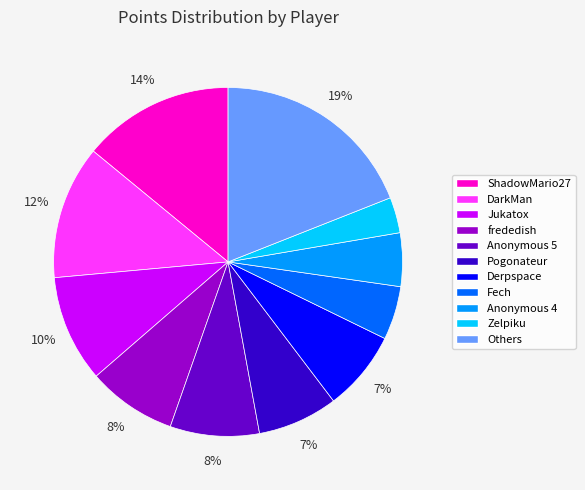

Is it true that Anonymous 5 is 8% of the pie?

True